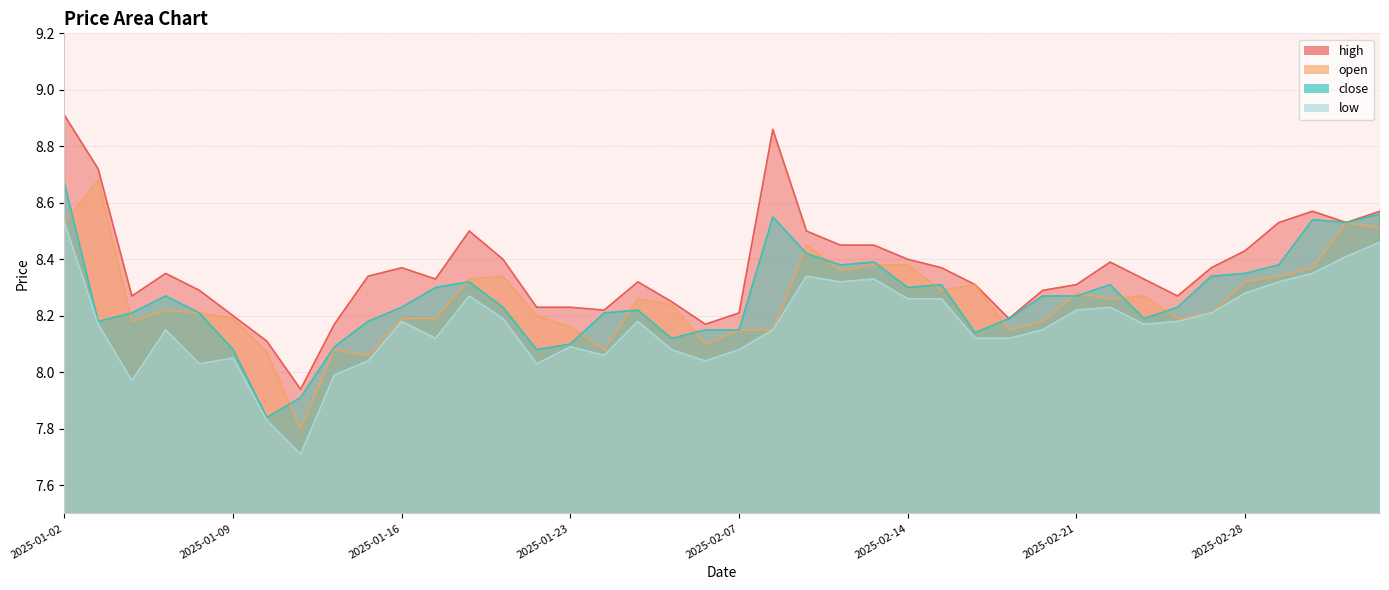

Is it true that open equals 13.0 at 2025-01-22?

False